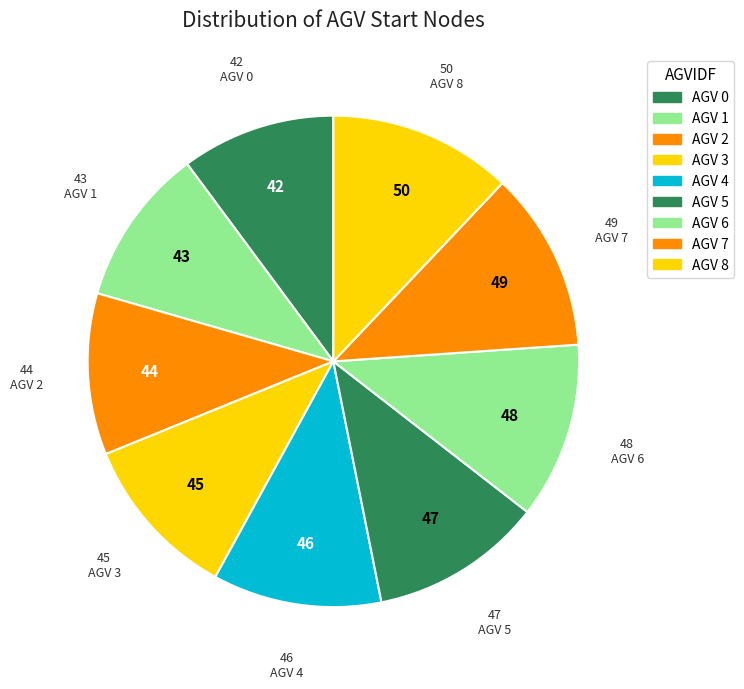

Count the number of slices in the pie.

9